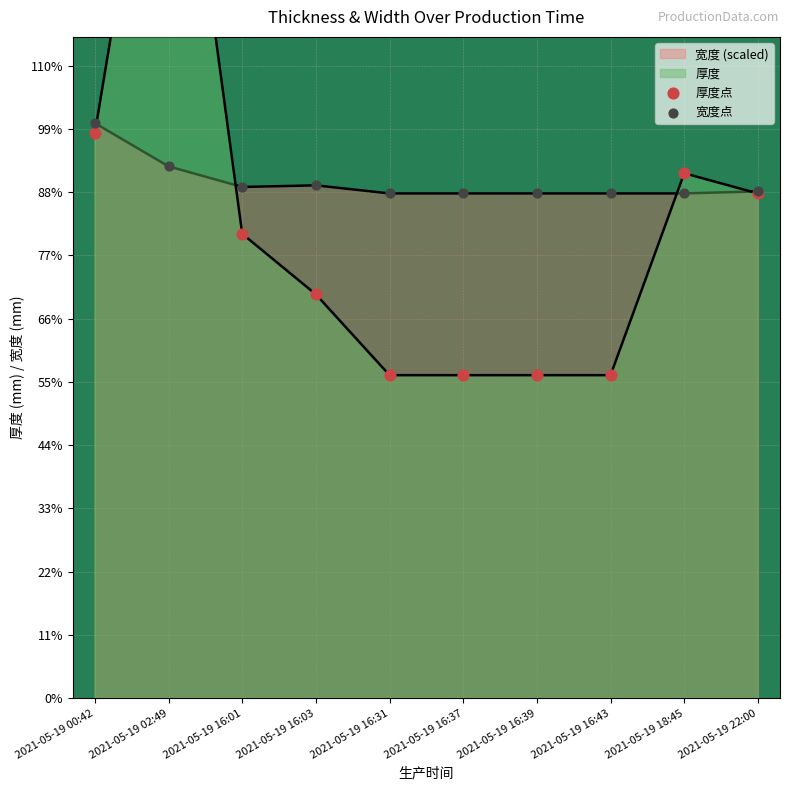

At which category is the sum across all series the highest?

2021-05-19 02:49